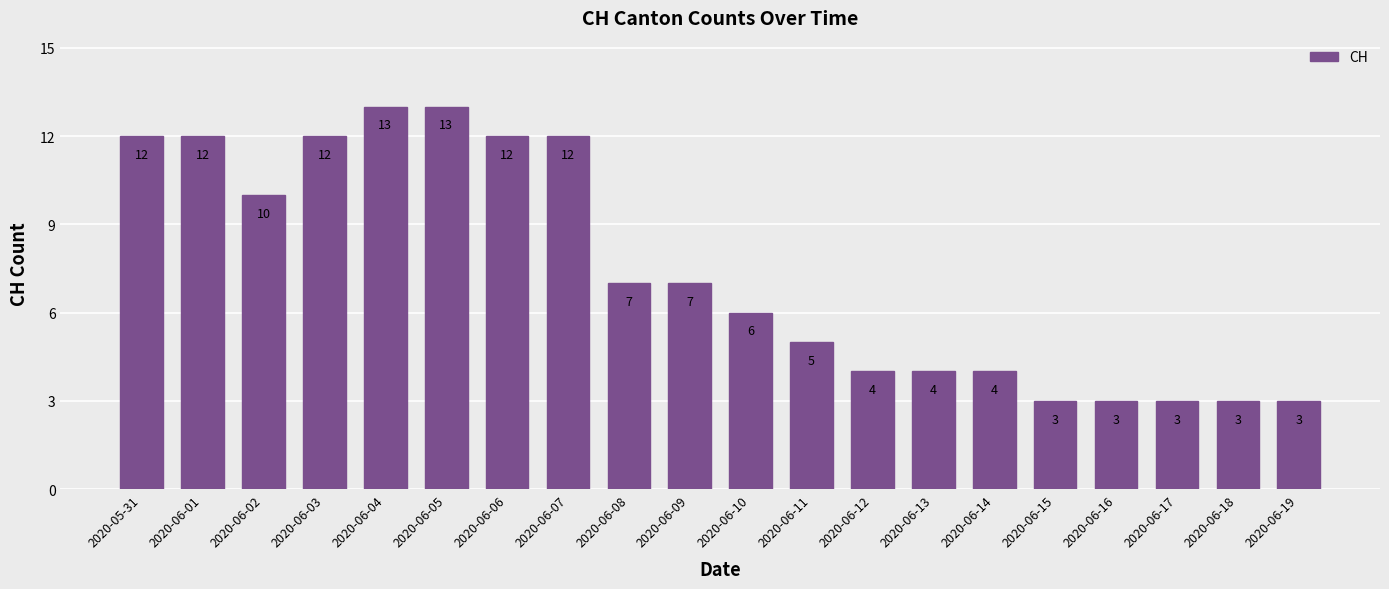

What is the minimum value shown in the chart?

3